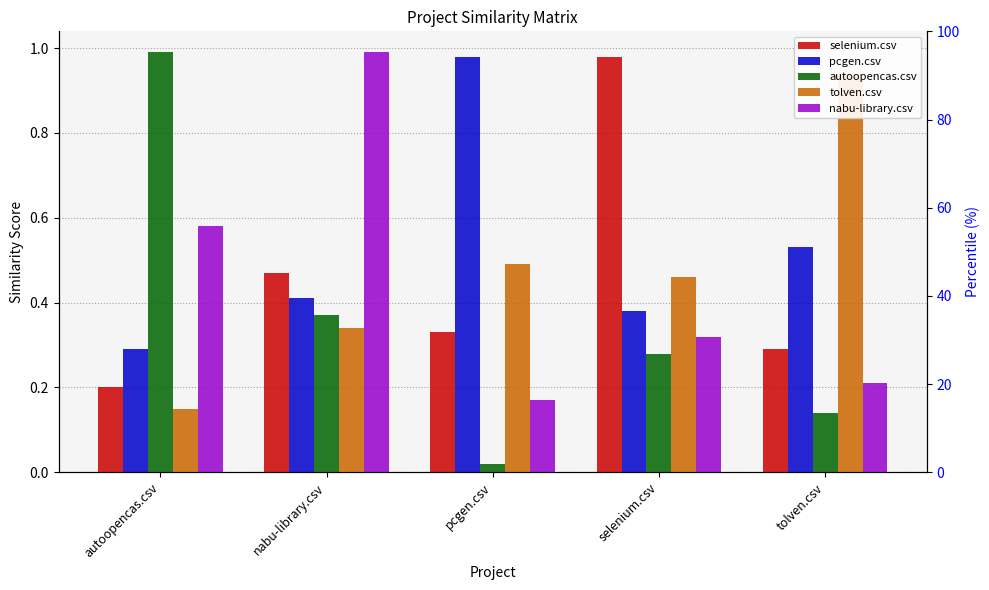

What is the minimum value for tolven.csv?

0.1